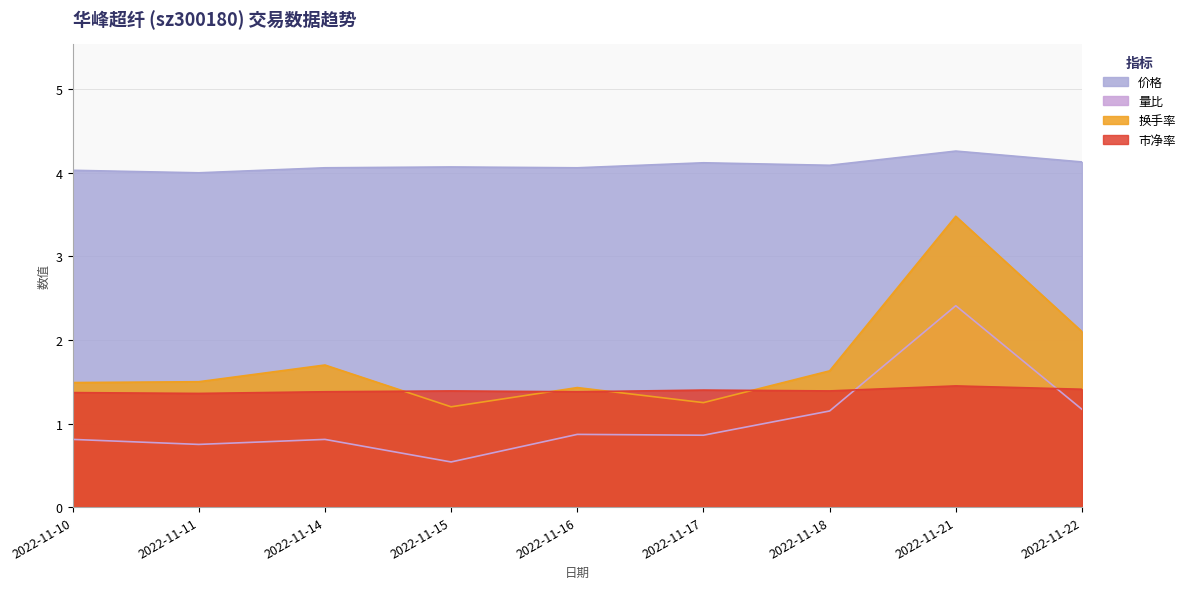

What is the sum of all 价格 values?

36.8